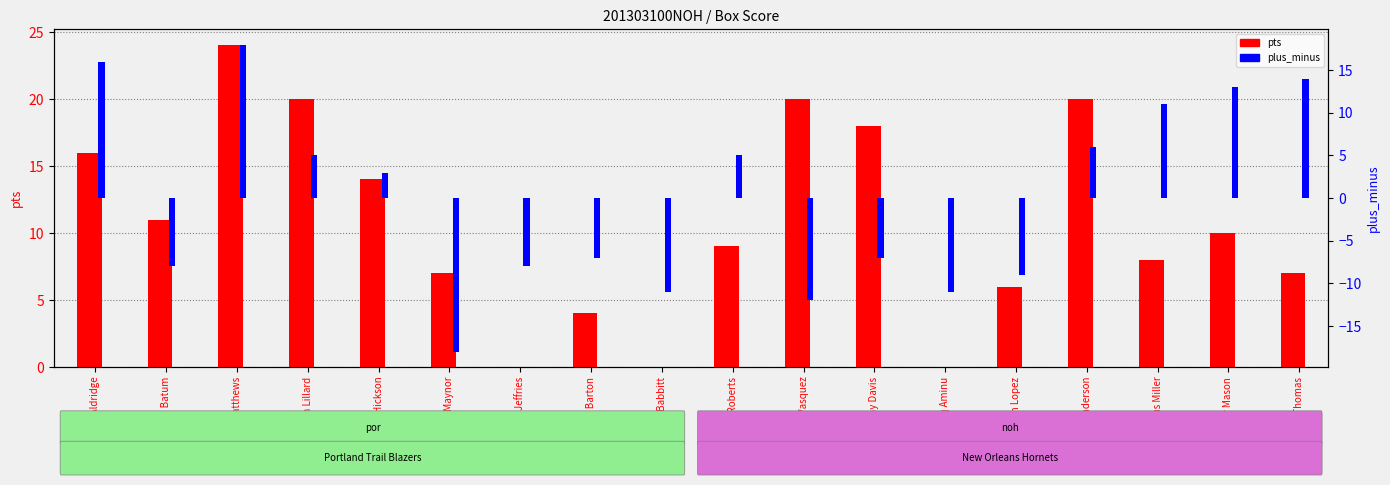

Rank the series by their maximum value, from highest to lowest.

pts, plus_minus